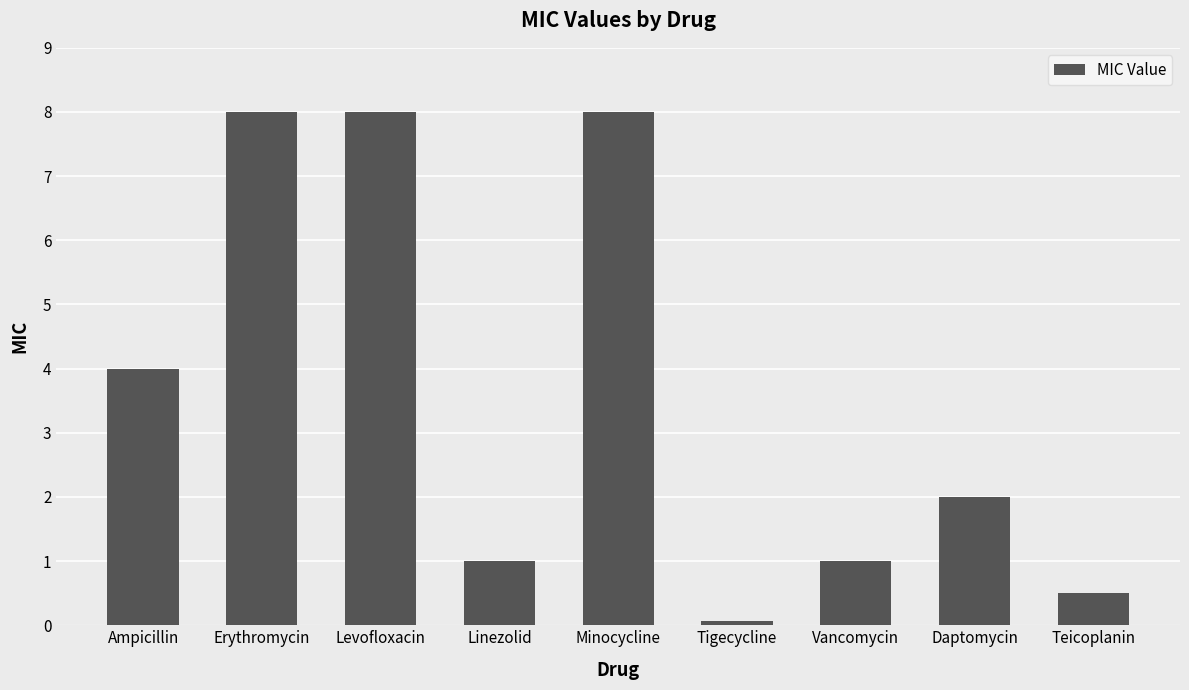

The chart shows a value of 2.0 at Daptomycin. True or false?

True